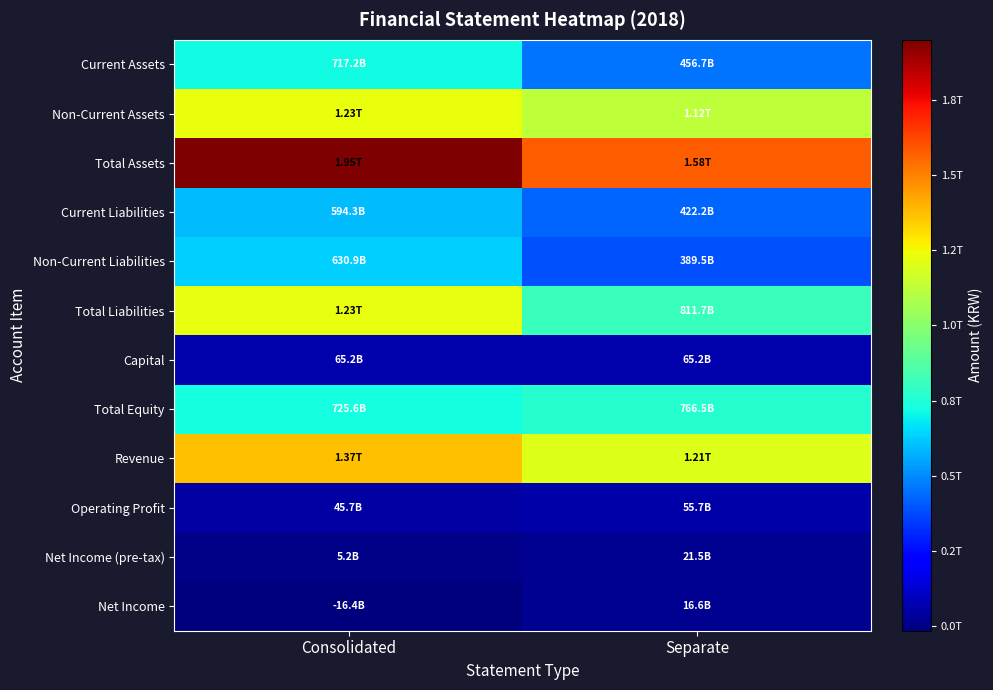

Reading left to right, list all the values displayed in this chart.

Current Assets: Consolidated=717166309658	Separate=456676262466
Non-Current Assets: Consolidated=1233638701180	Separate=1121567354871
Total Assets: Consolidated=1950805010838	Separate=1578243617337
Current Liabilities: Consolidated=594303651410	Separate=422168657643
Non-Current Liabilities: Consolidated=630940893842	Separate=389532453554
Total Liabilities: Consolidated=1225244545252	Separate=811701111197
Capital: Consolidated=65192610000	Separate=65192610000
Total Equity: Consolidated=725560465586	Separate=766542506140
Revenue: Consolidated=1367719213257	Separate=1205342467989
Operating Profit: Consolidated=45733649359	Separate=55685390870
Net Income (pre-tax): Consolidated=5161291228	Separate=21488254552
Net Income: Consolidated=-16419747980	Separate=16598553259